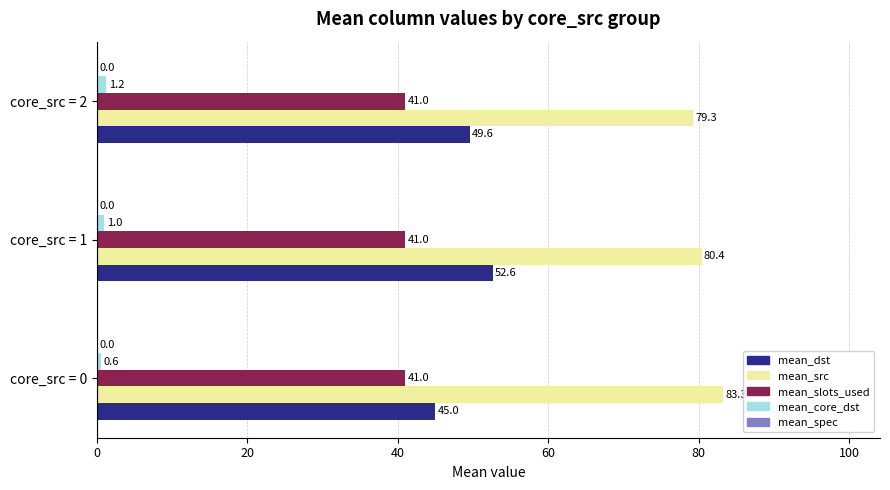

How many data points in mean_dst are less than 49?

1